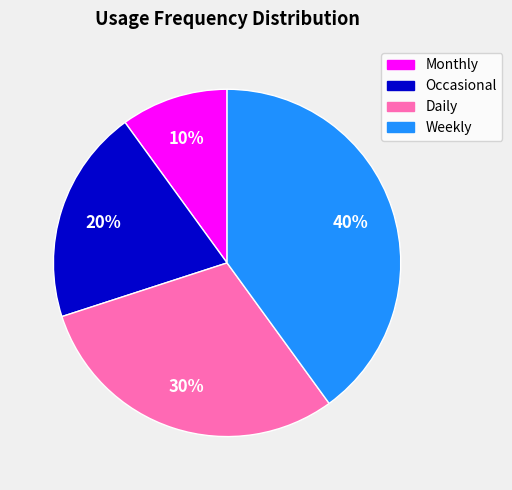

Rank the categories by value from lowest to highest.

Monthly, Occasional, Daily, Weekly